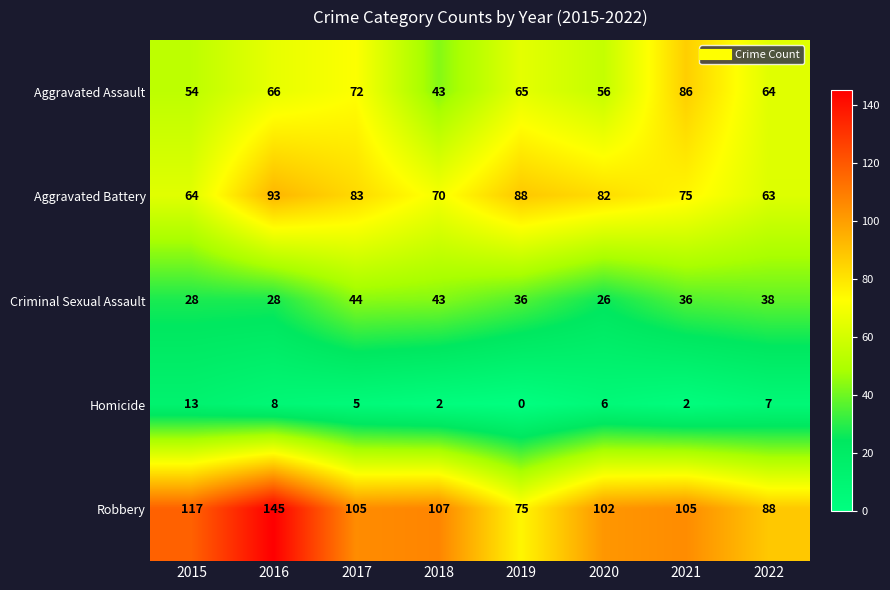

At which category is the sum across all series the highest?

2016